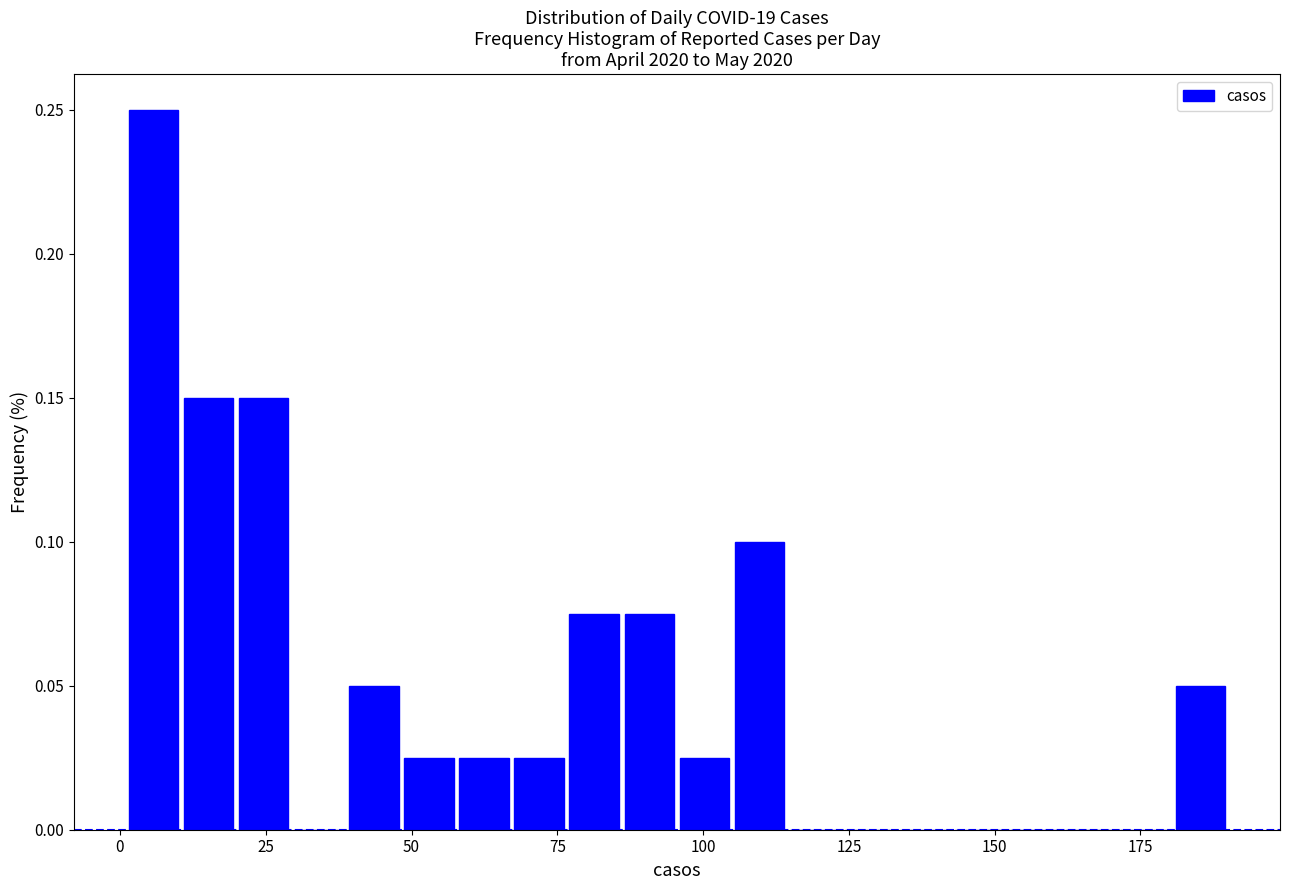

Read against the x-axis, roughly where is the centre of the tallest bar?

5